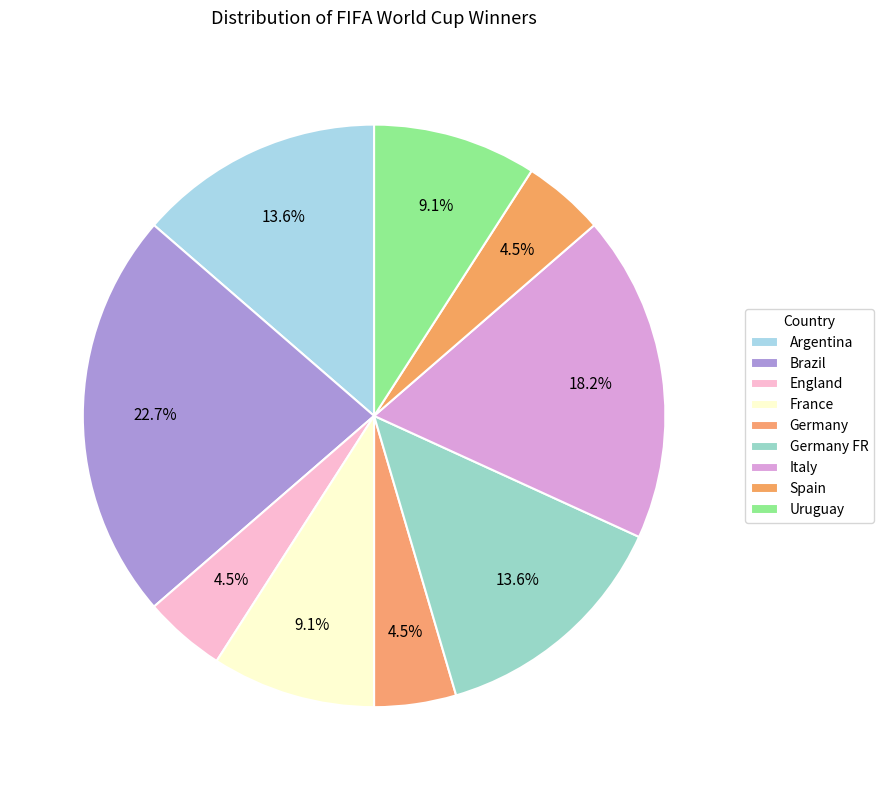

How many slices are in this pie chart?

9